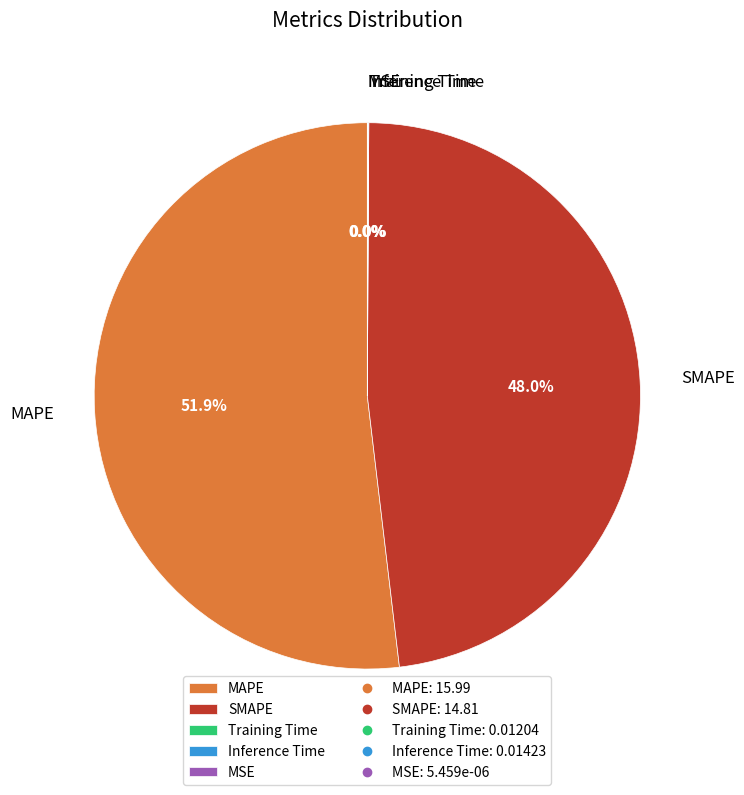

What is the largest slice in the pie chart?

MAPE